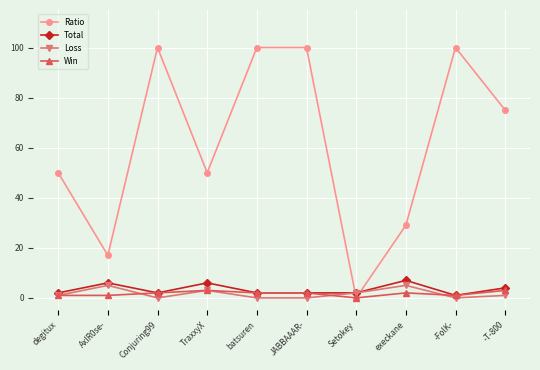

Is it true that Loss equals 5 at execkane?

True